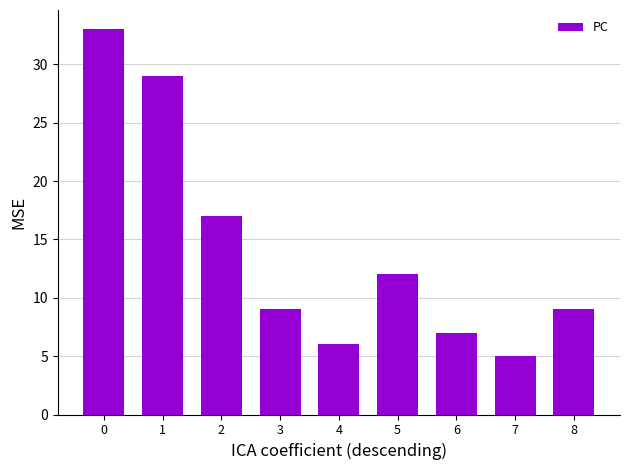

Approximately how many times larger is the value at 3 compared to 1?

0.3